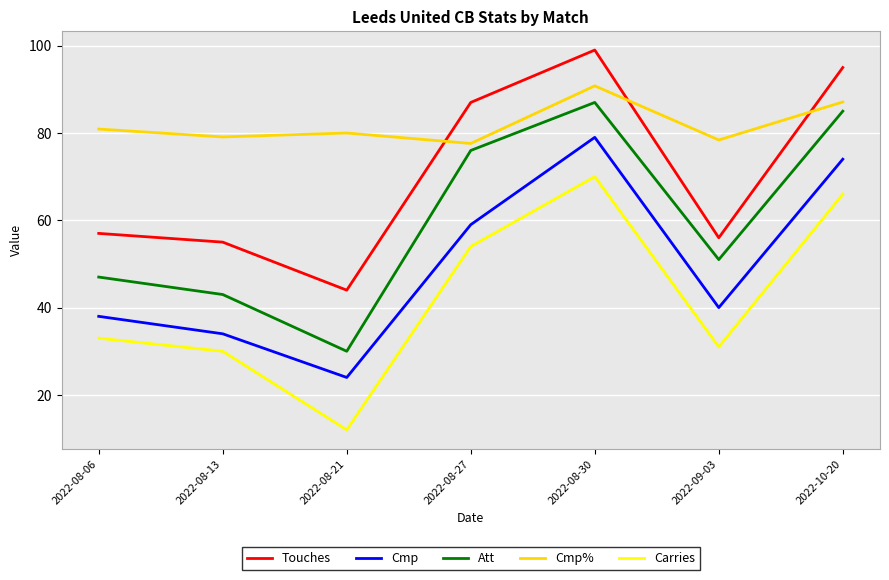

What is the difference between the maximum and second lowest values in the Touches series?

44.0